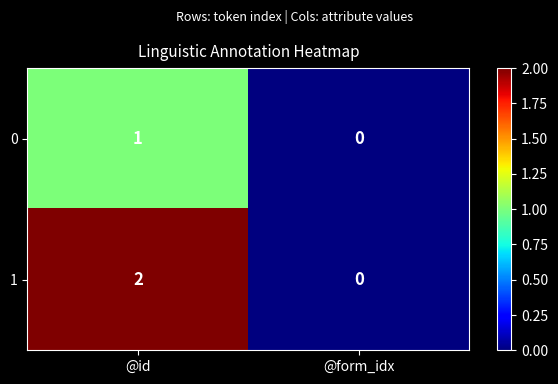

True or false: 1 has a value of 0 at @form_idx.

True